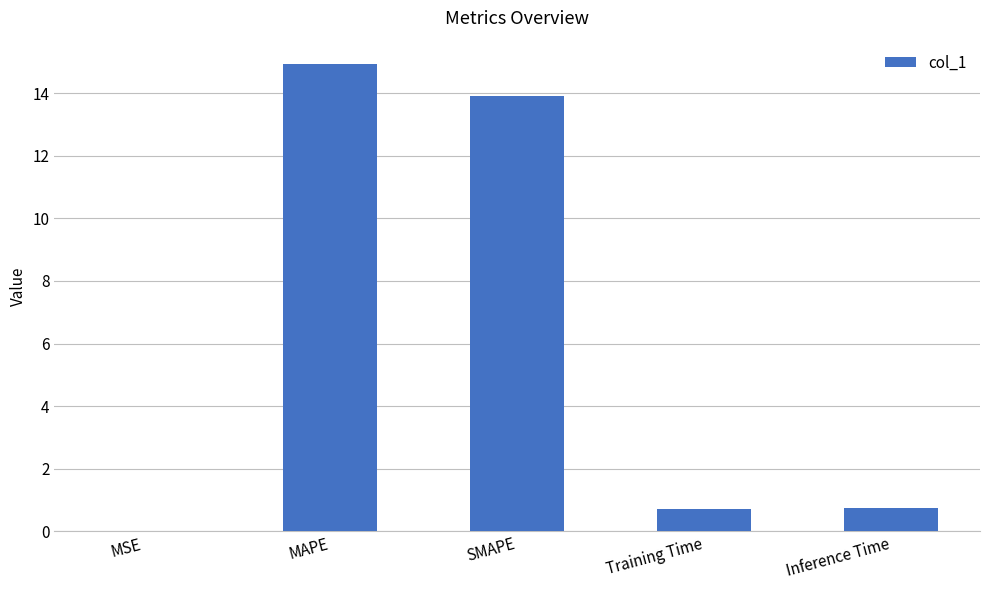

What is the sum of all values?

30.3